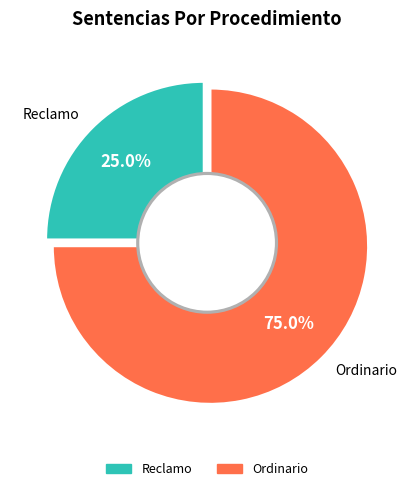

Rank the categories by value from highest to lowest.

Ordinario, Reclamo